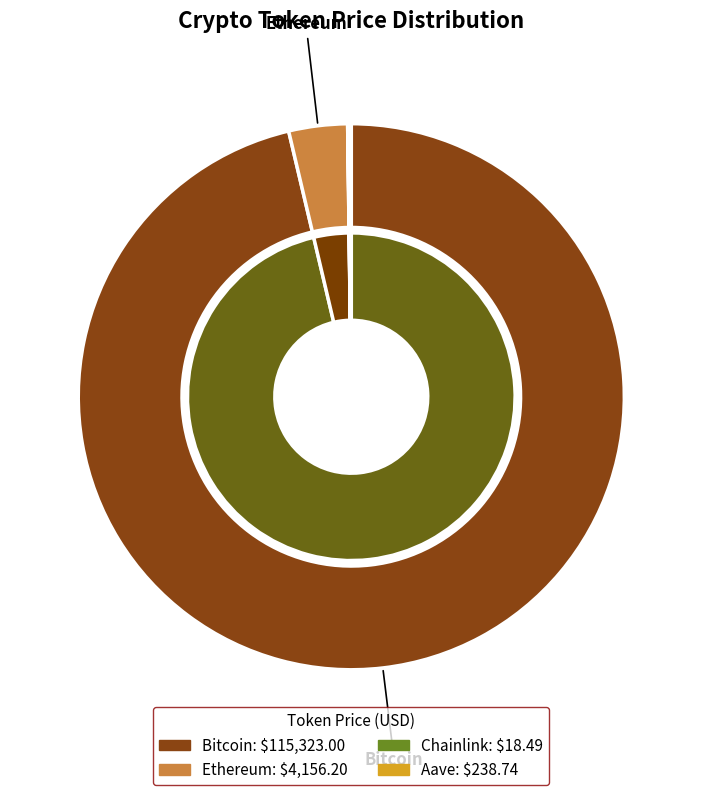

Is it true that Bitcoin is 99% of the pie?

False